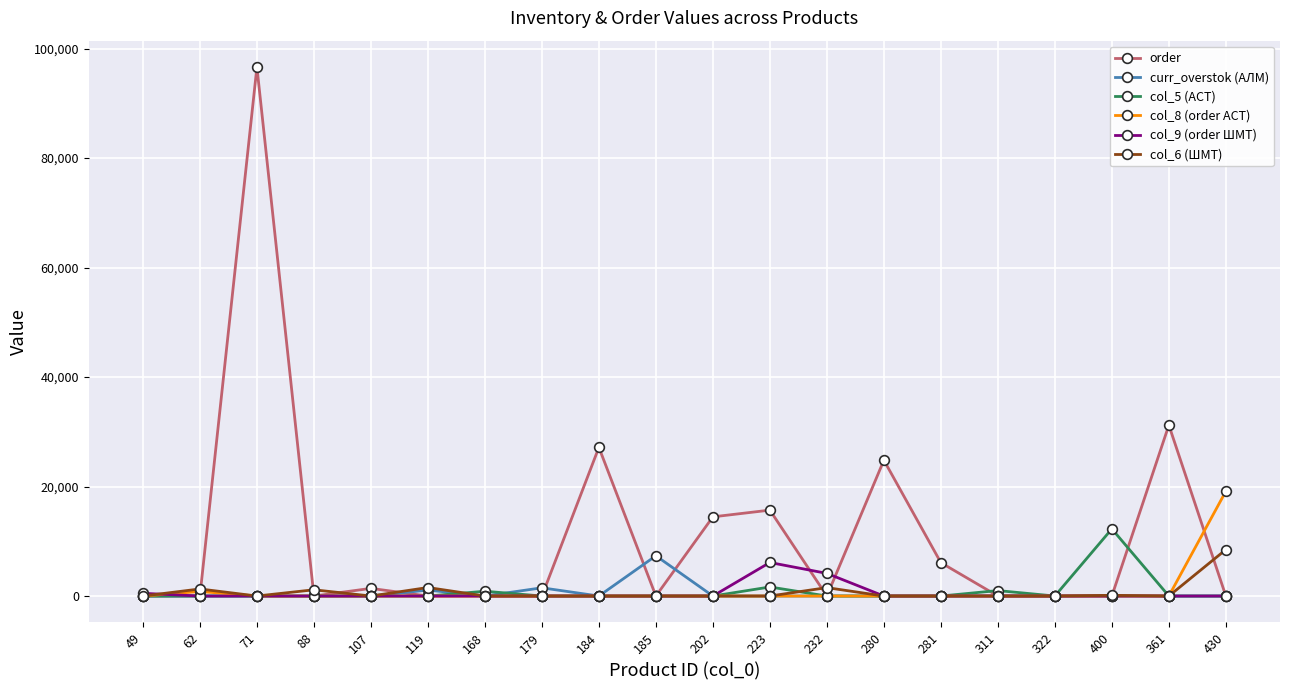

Between 179 and 280, which series saw the biggest shift?

order